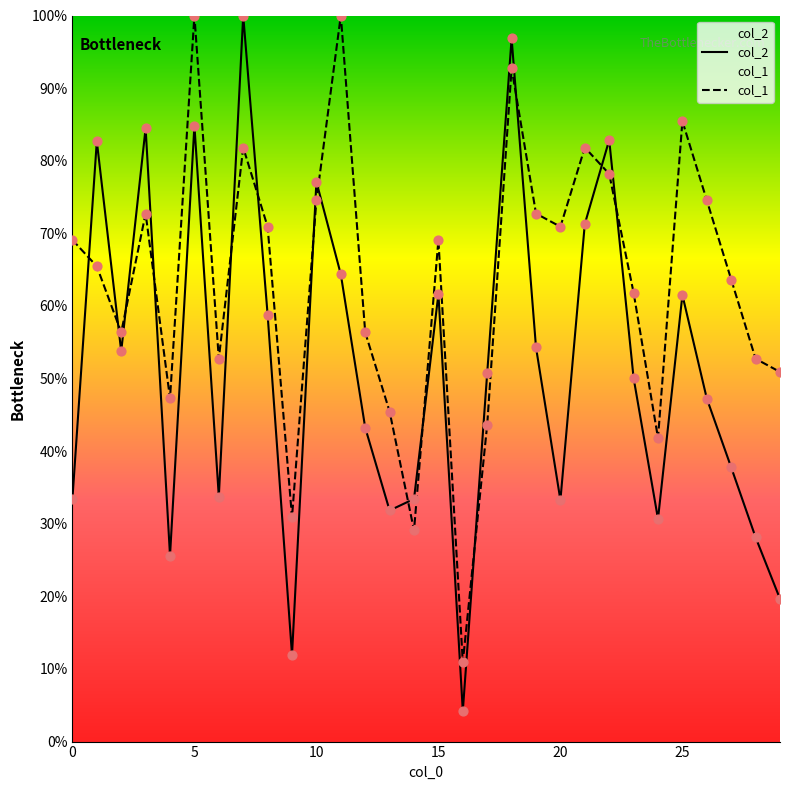

Which series contains the highest Y value?

col_2